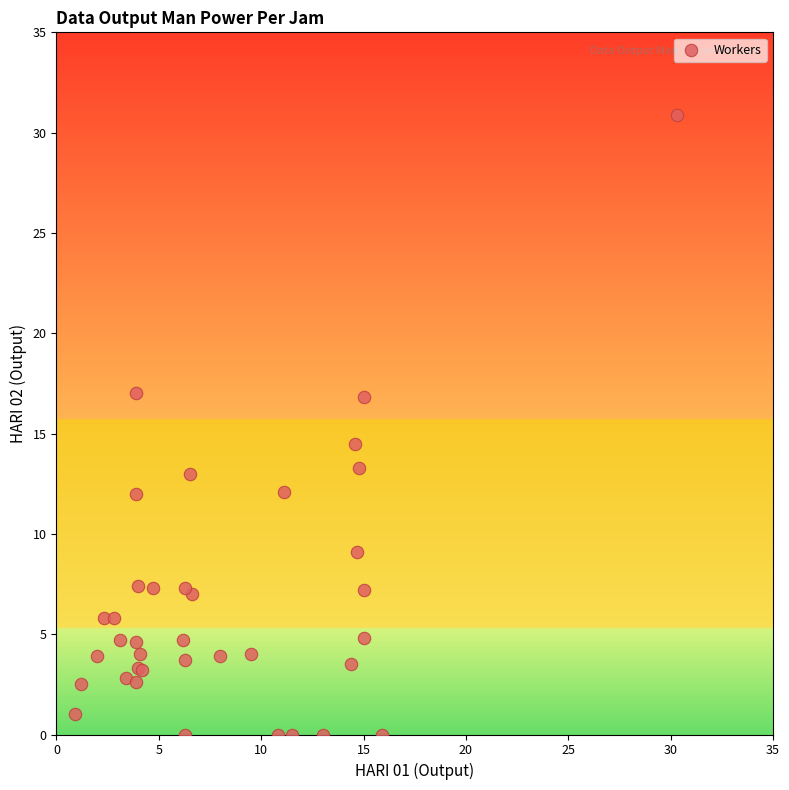

What Y value in the scatter plot is closest to 15?

14.5